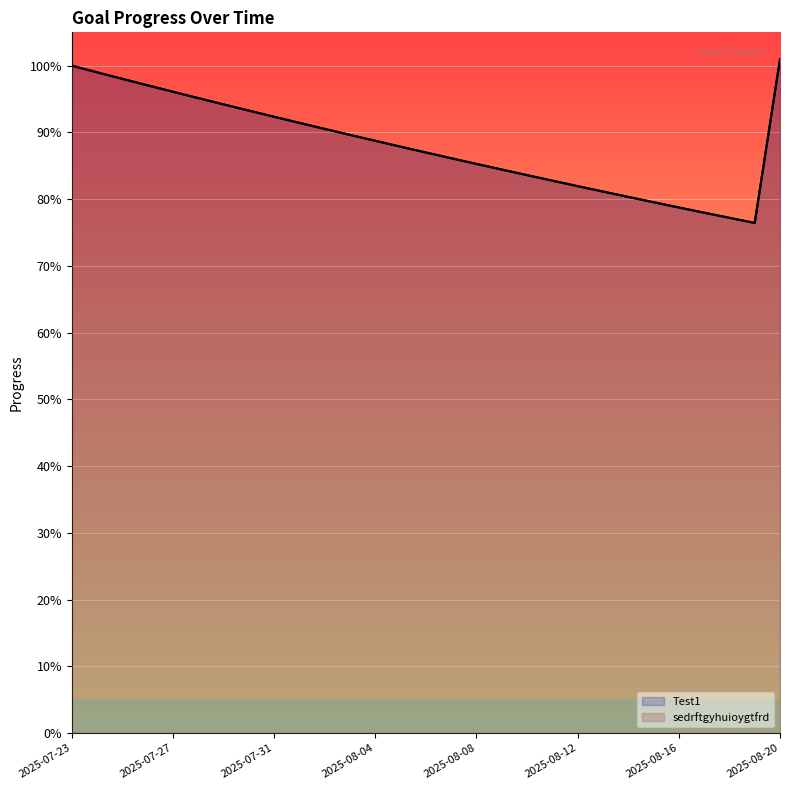

True or false: sedrftgyhuioygtfrd and Test1 intersect in this chart.

False